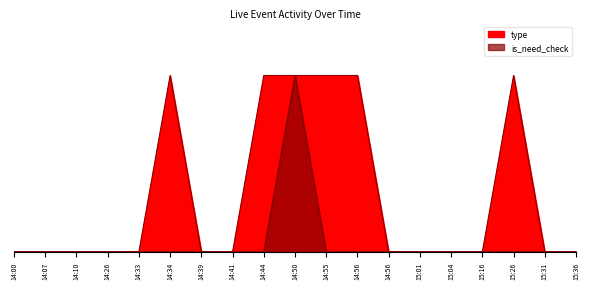

Does the chart have visible grid lines?

No